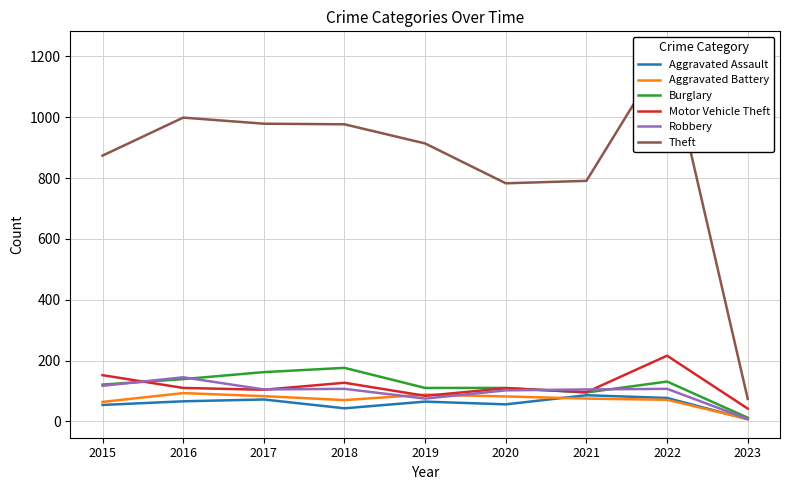

True or false: Robbery has a value of 76 at 2015.

False